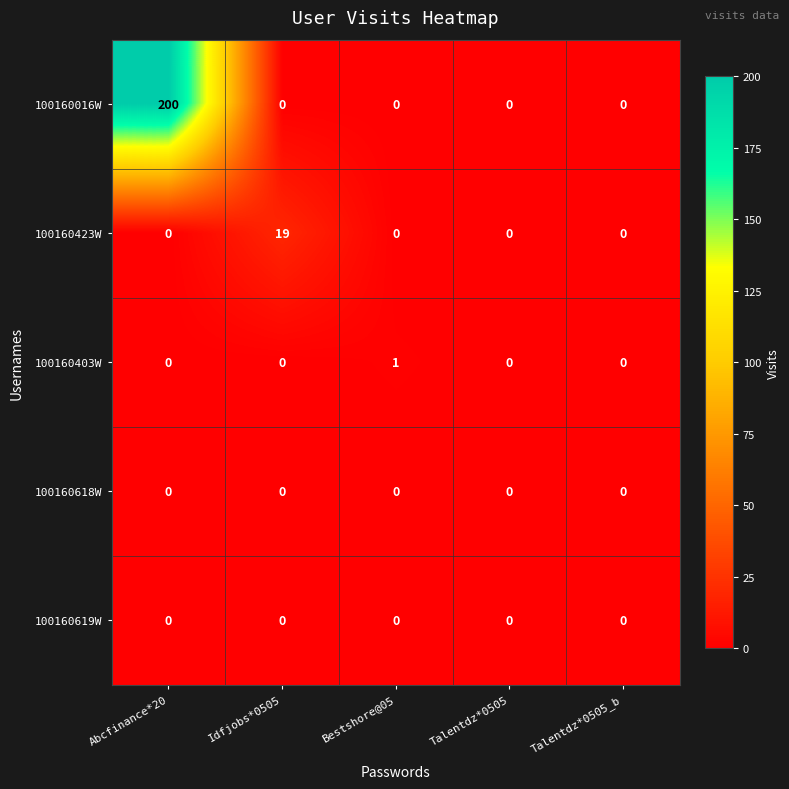

How many series are shown in this chart?

5